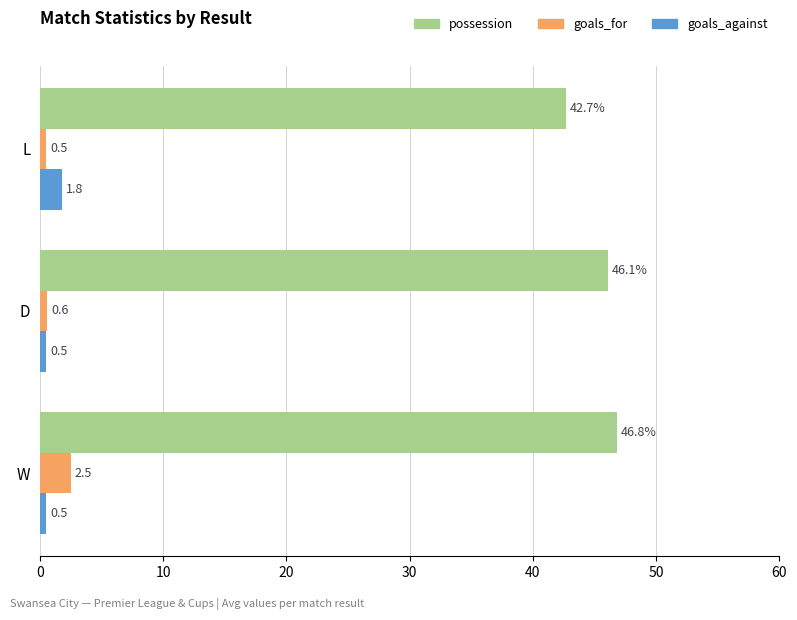

Where is goals_for nearest to the value 1?

D